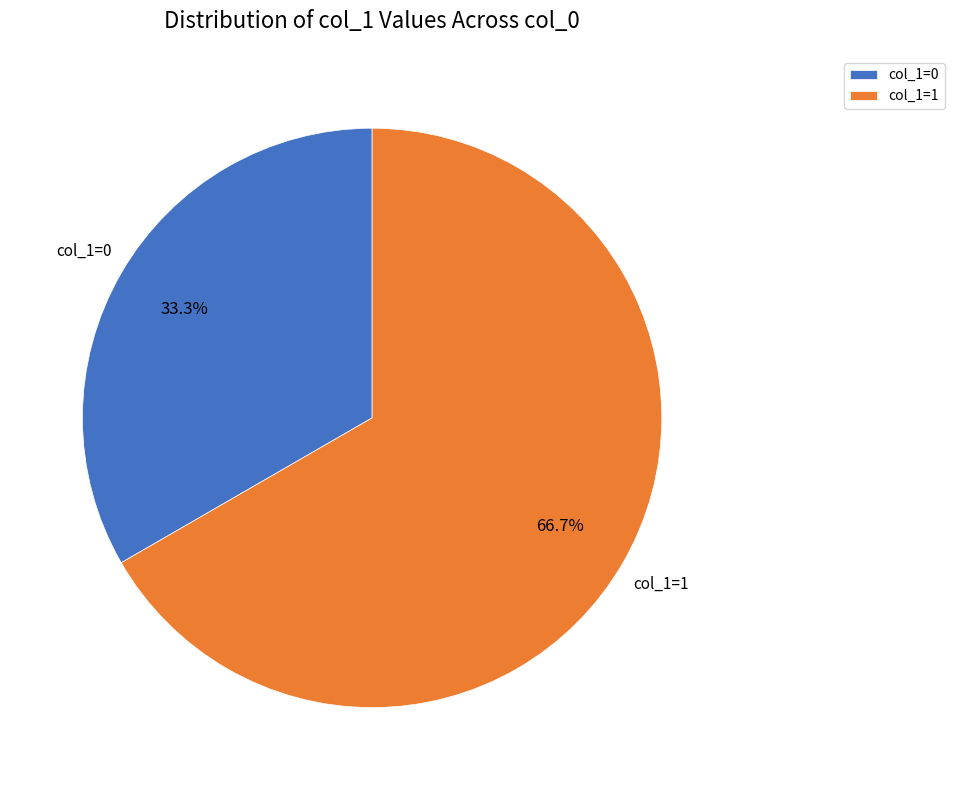

What is the total percentage of col_1=1 and col_1=0?

100.0%